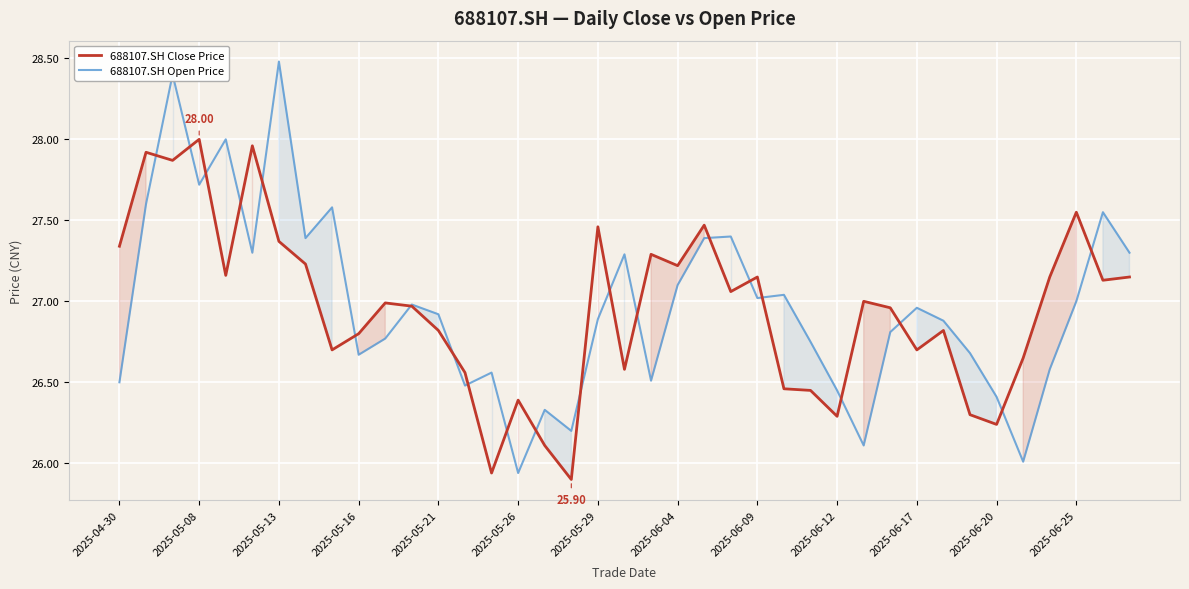

Which series has the largest range (max minus min)?

688107.SH Open Price